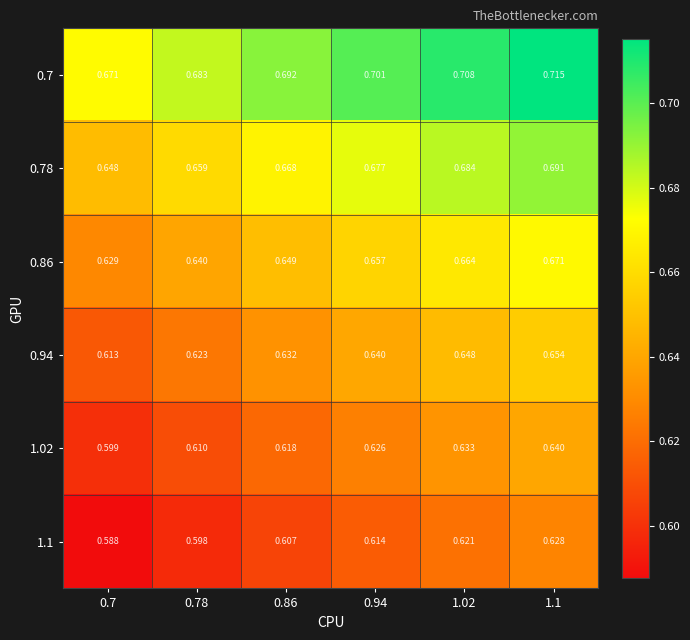

Is the value of 0.78 at 0.86 greater than the value of 1.02 at 0.94?

Yes